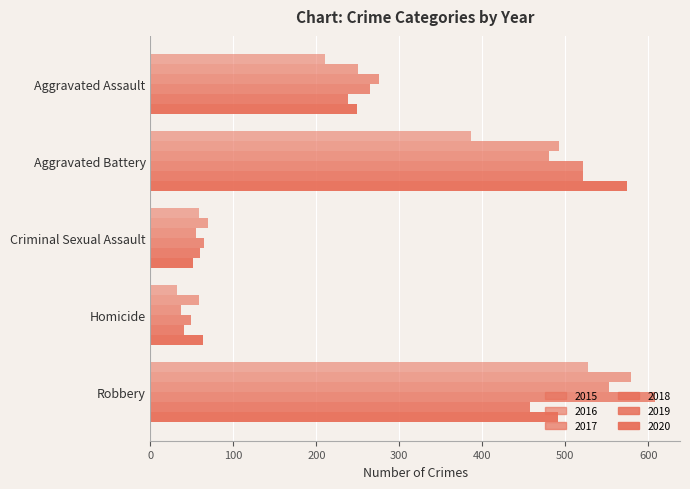

What is the approximate value of 2016 at Robbery?

579